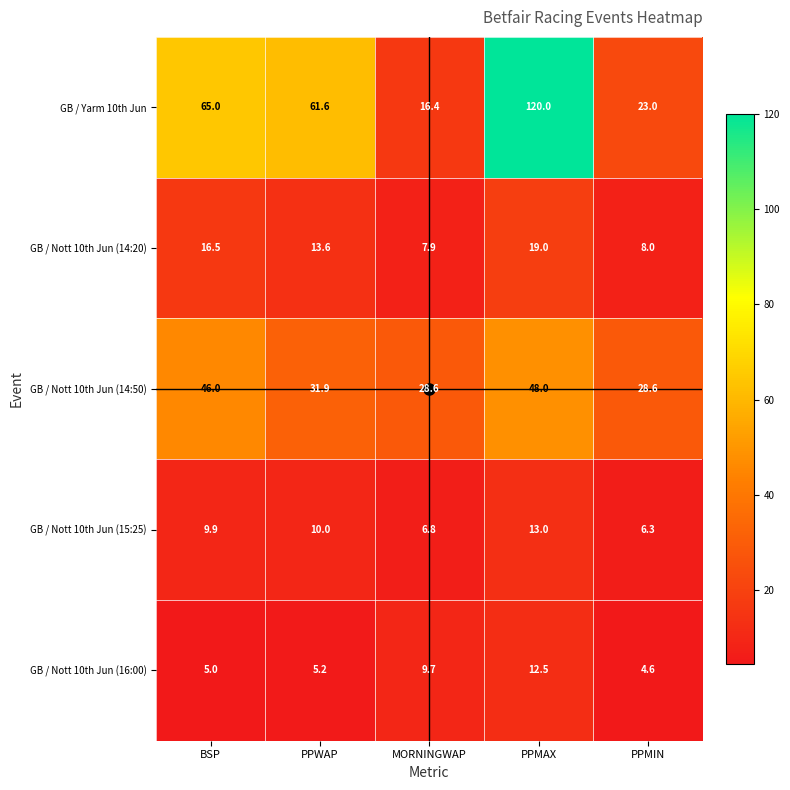

At PPMIN, list the series in order from largest to smallest.

GB / Nott 10th Jun (14:50), GB / Yarm 10th Jun, GB / Nott 10th Jun (14:20), GB / Nott 10th Jun (15:25), GB / Nott 10th Jun (16:00)